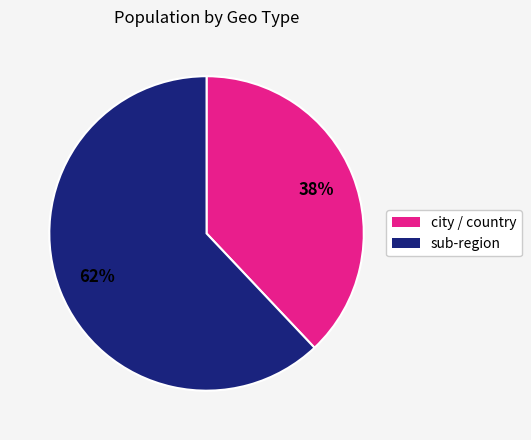

To the nearest percent, what is the difference between the largest and smallest slice percentages?

24%